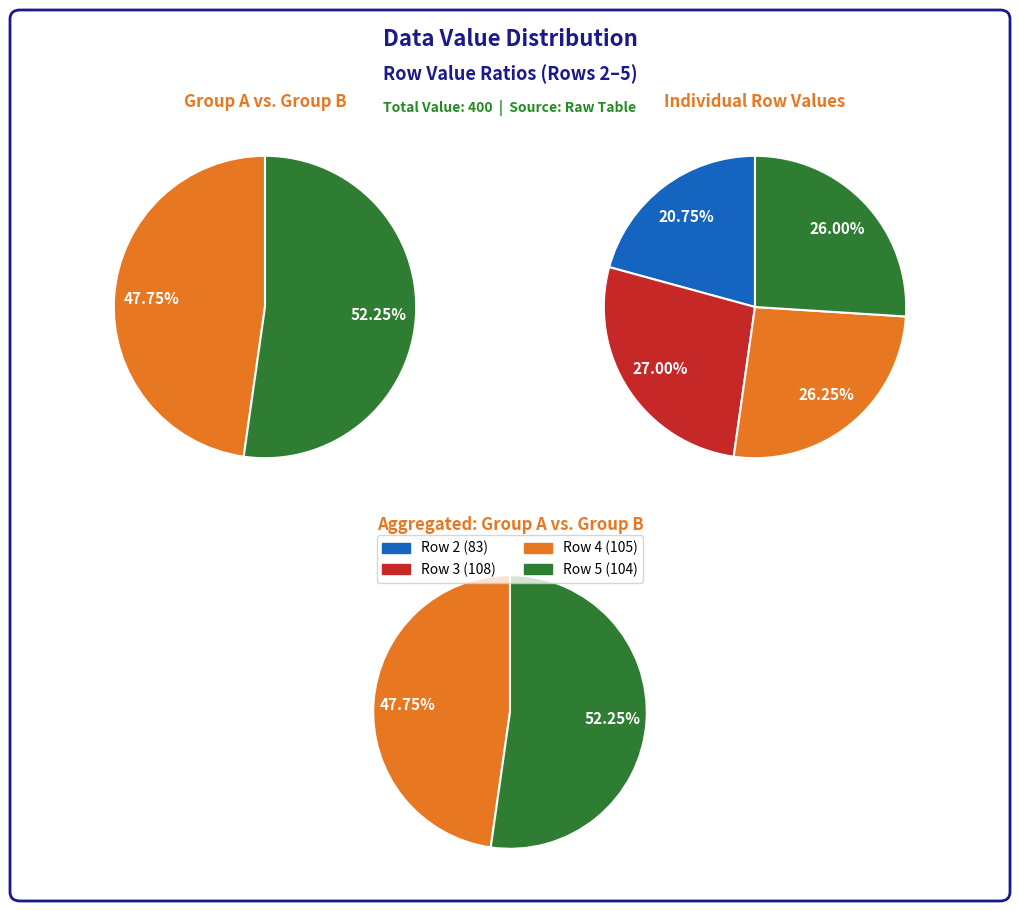

Combined, do 2 and 5 account for over 50%?

No